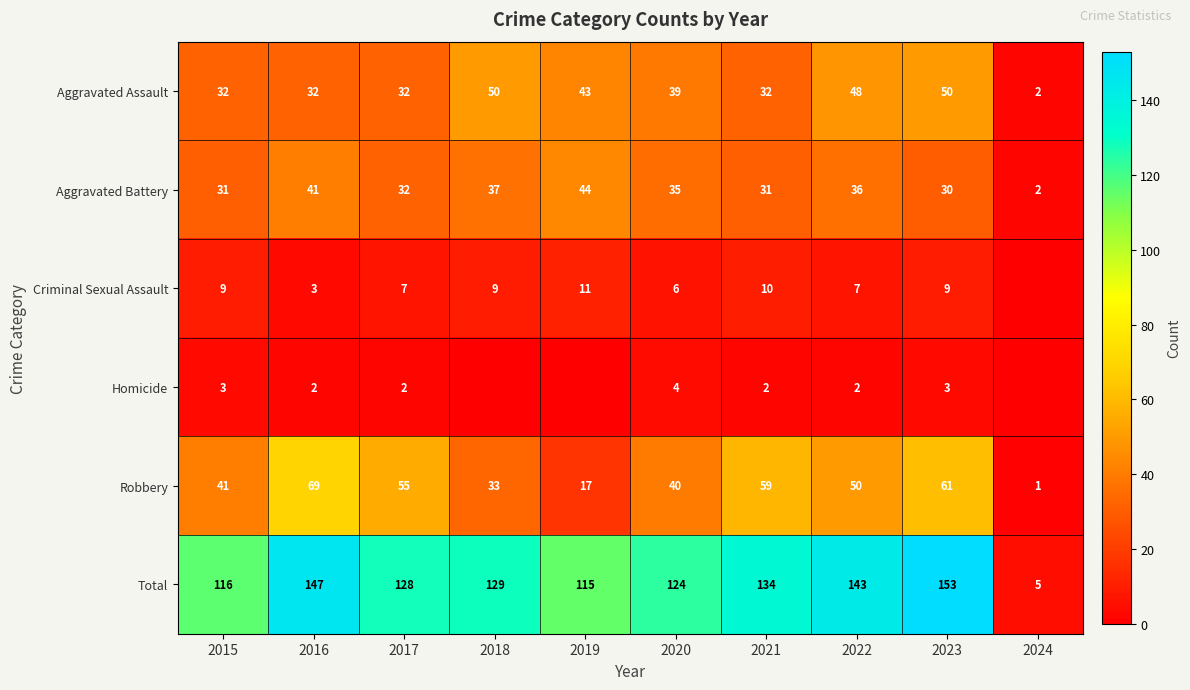

At how many categories does at least one series exceed 36?

9